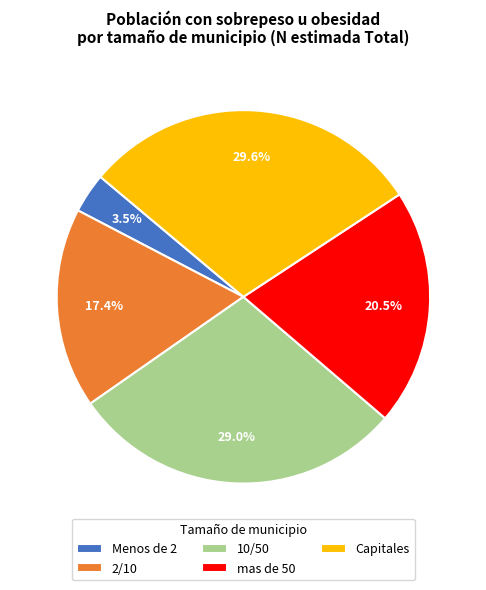

To the nearest percent, what is the combined percentage of mas de 50 and Capitales?

50%